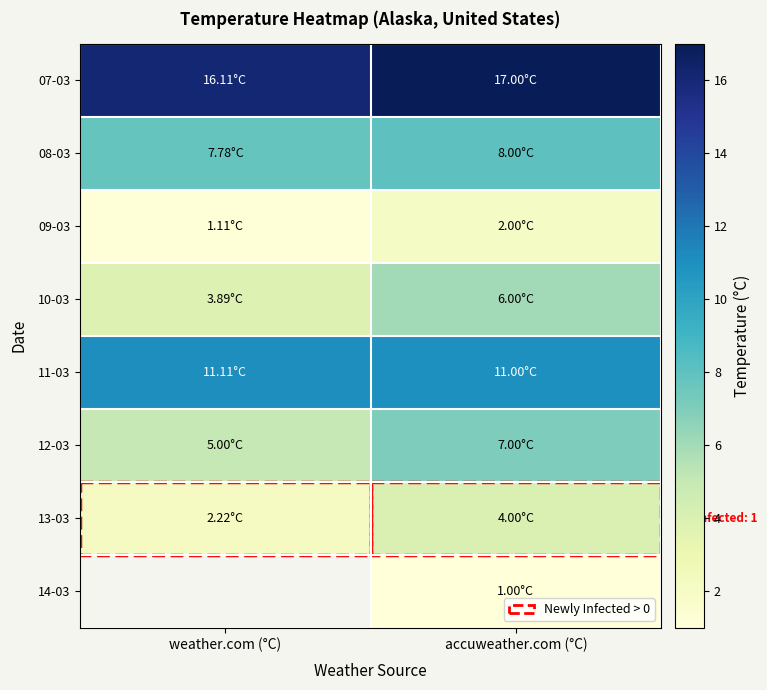

What is the lowest value of the 09-03 series?

1.1